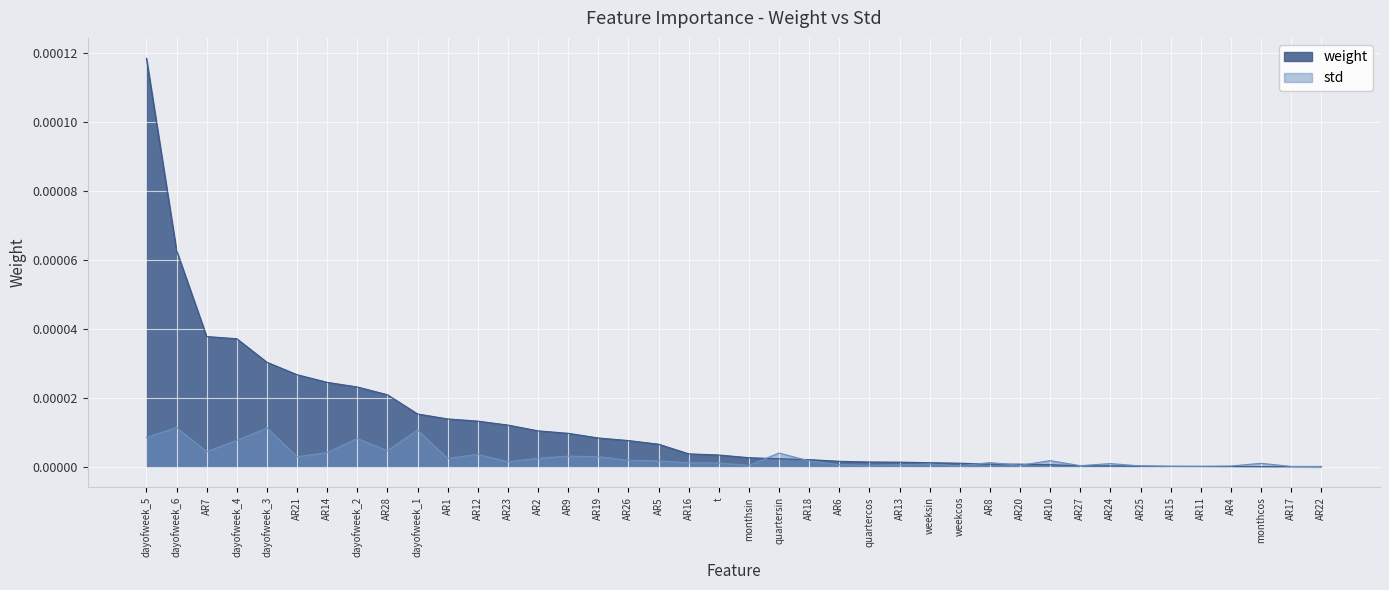

Between which two adjacent categories do std and weight first intersect?

monthsin and quartersin